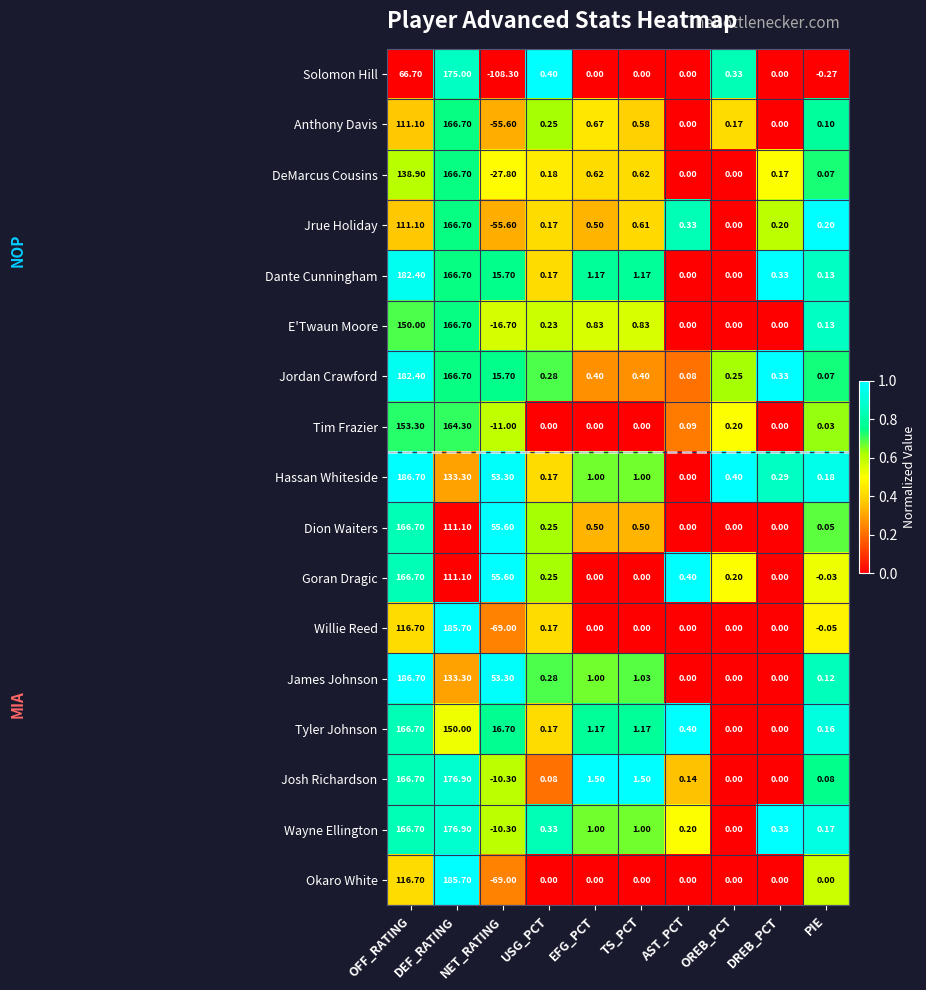

At which category is the sum across all series the highest?

DEF_RATING